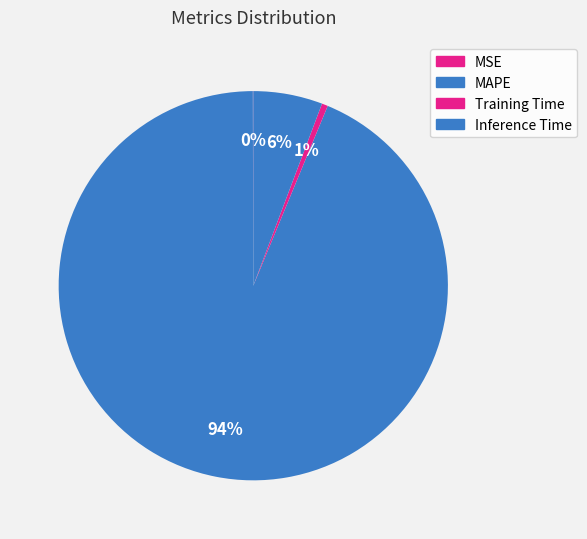

Count the number of slices in the pie.

4